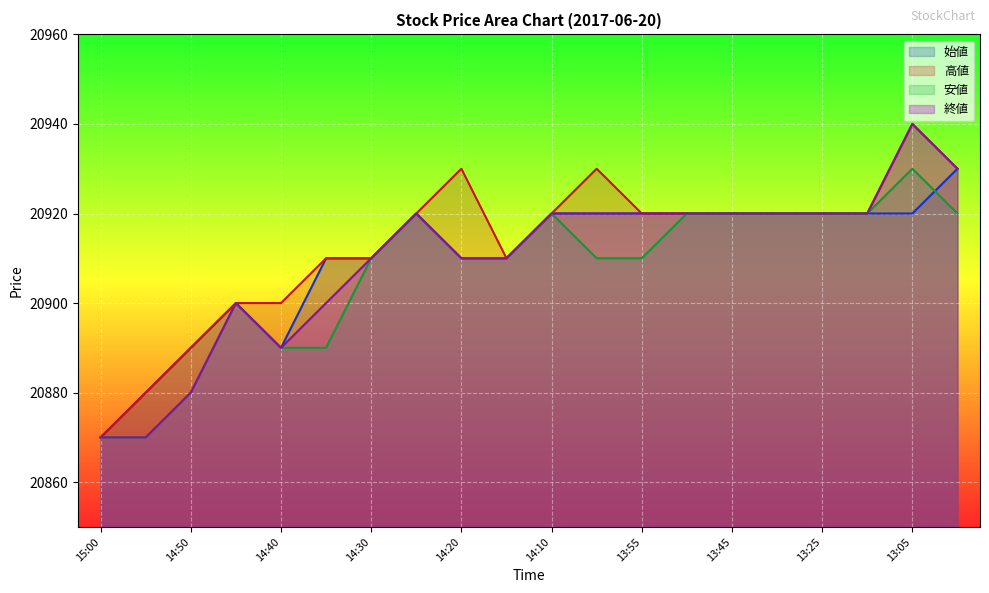

What is the sum of the 始値 values at 13:45 and 15:00?

41790